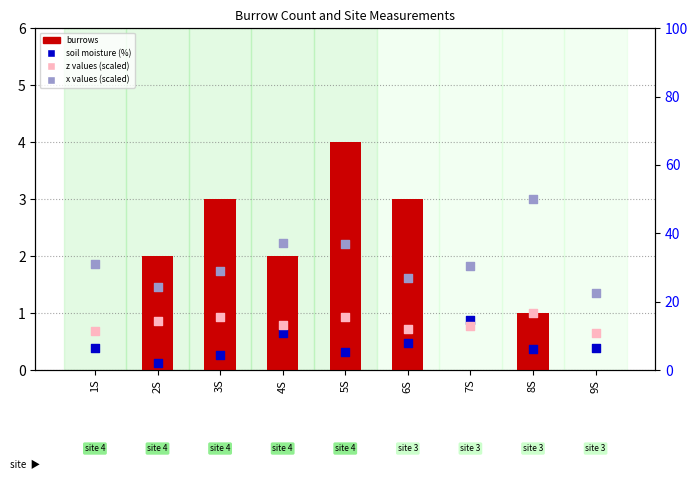

Is the value of z (scaled /10) at 4S greater than the value of soil moisture (%) at 5S?

Yes